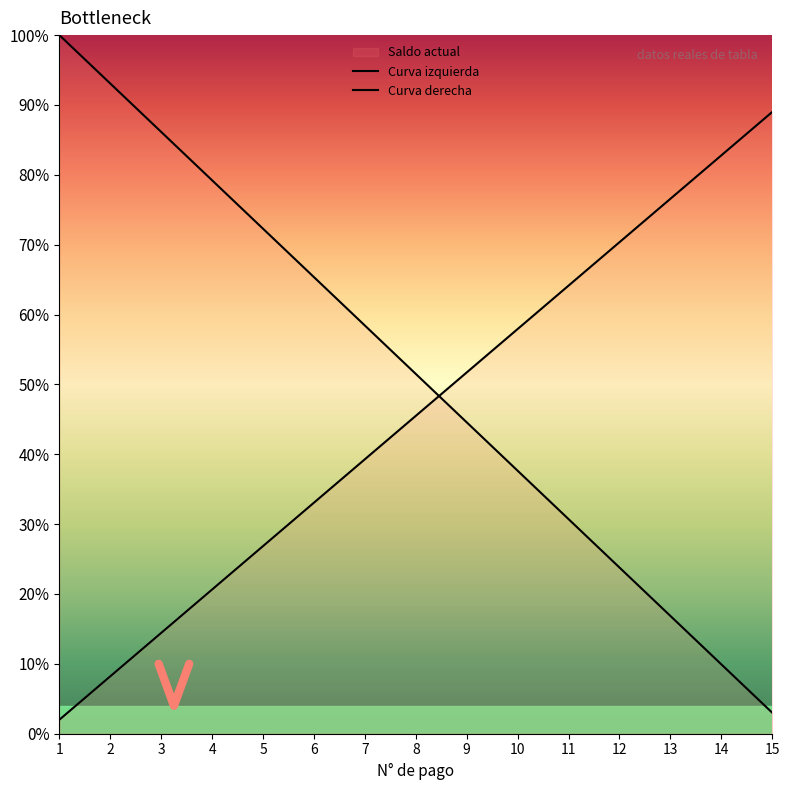

Where do Curva izquierda and Curva derecha first cross each other?

8 and 9